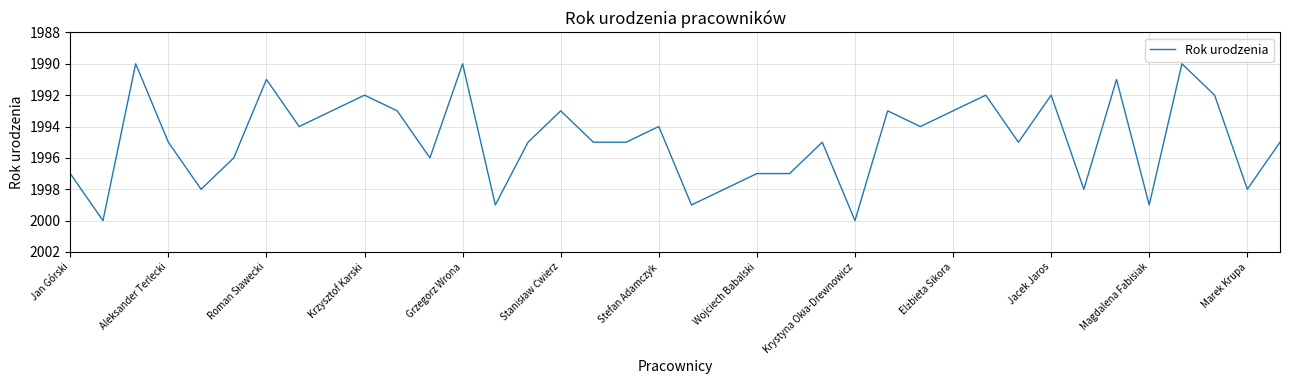

Does the chart display data point markers on the line(s)?

No